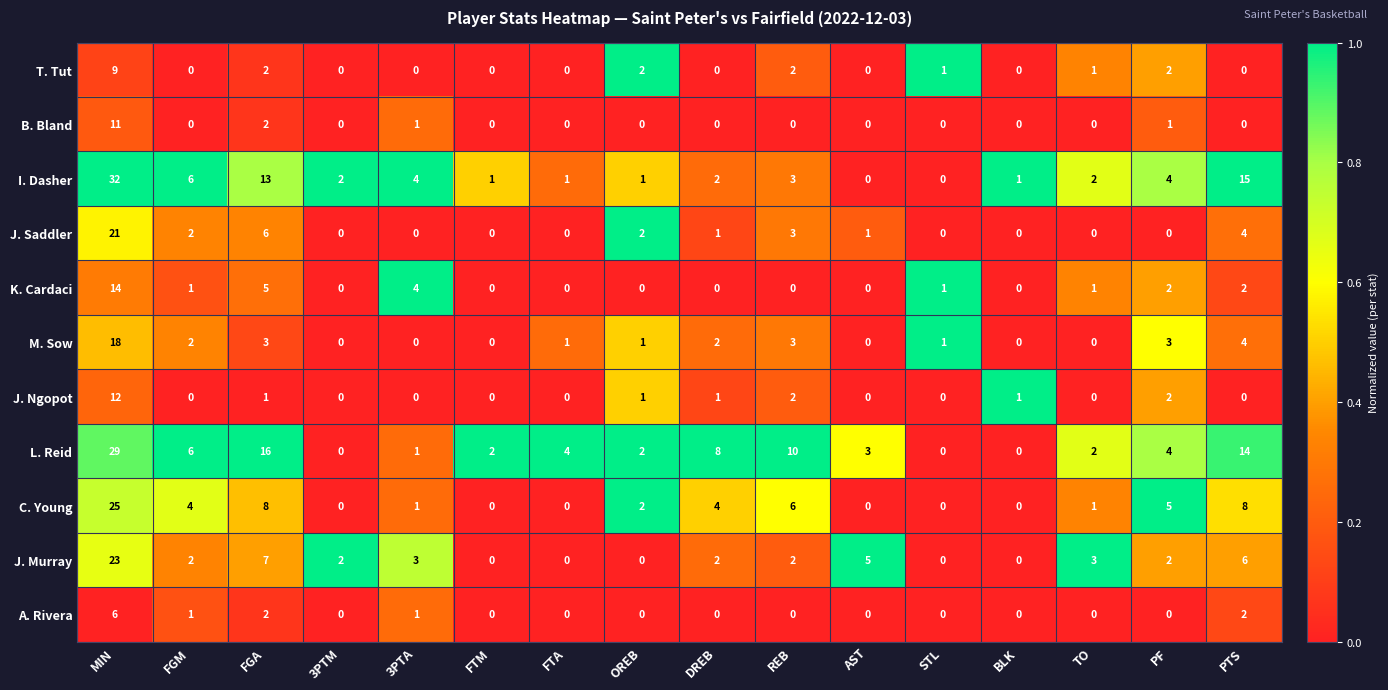

Count the number of categories in the chart.

16